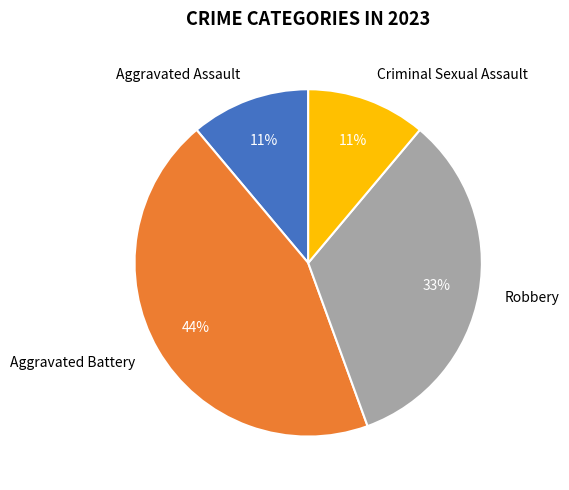

True or false: Criminal Sexual Assault accounts for 1% of the total.

False